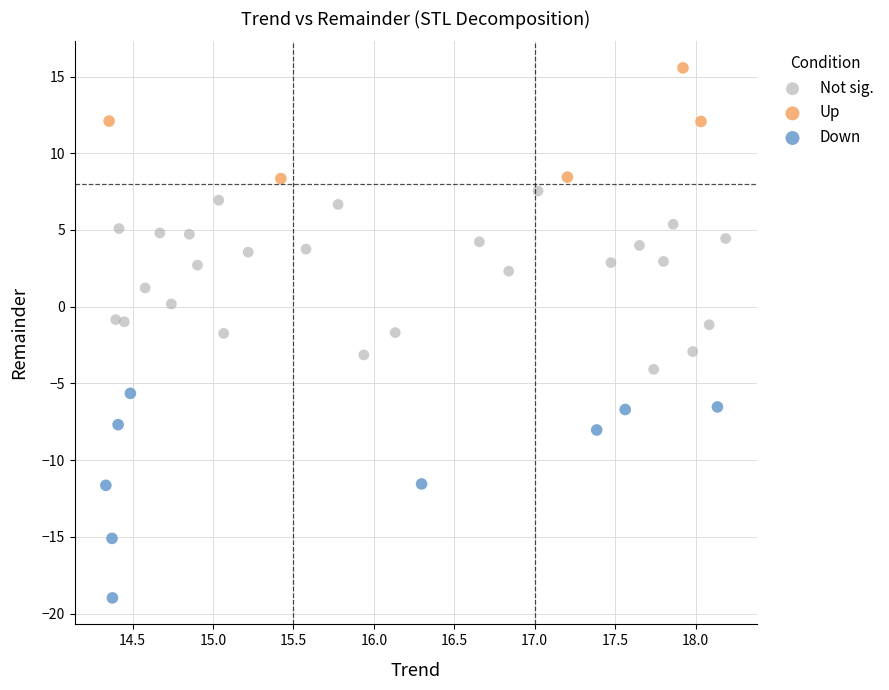

Which series contains the highest Y value?

Up